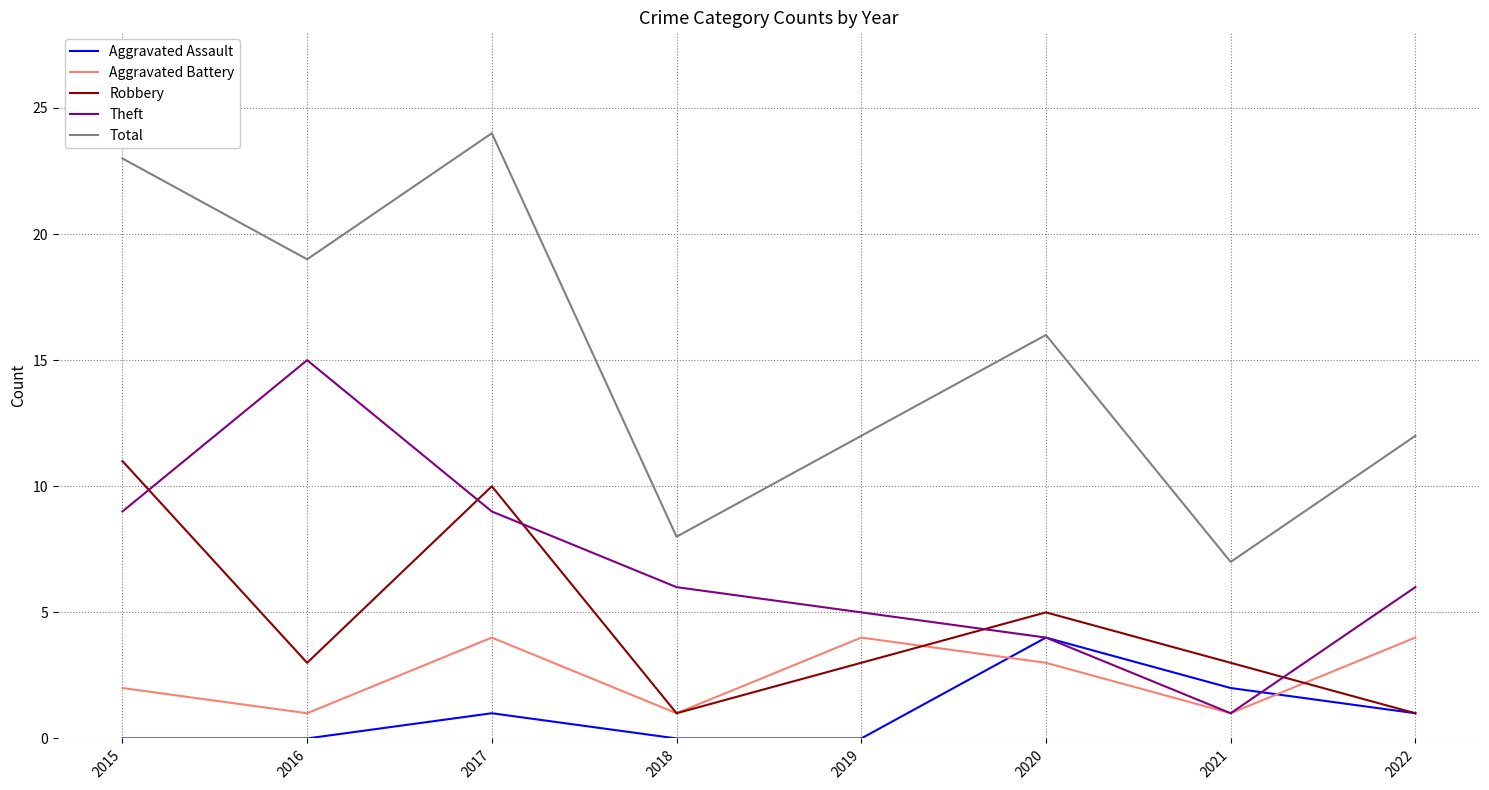

True or false: Theft and Total intersect in this chart.

False